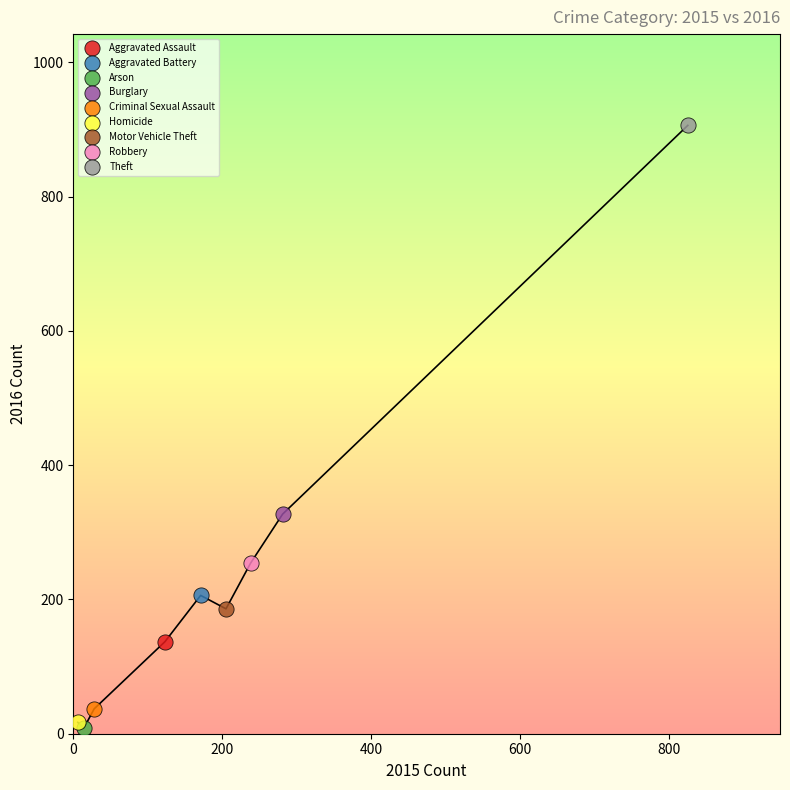

Which series contains the lowest Y value?

Arson